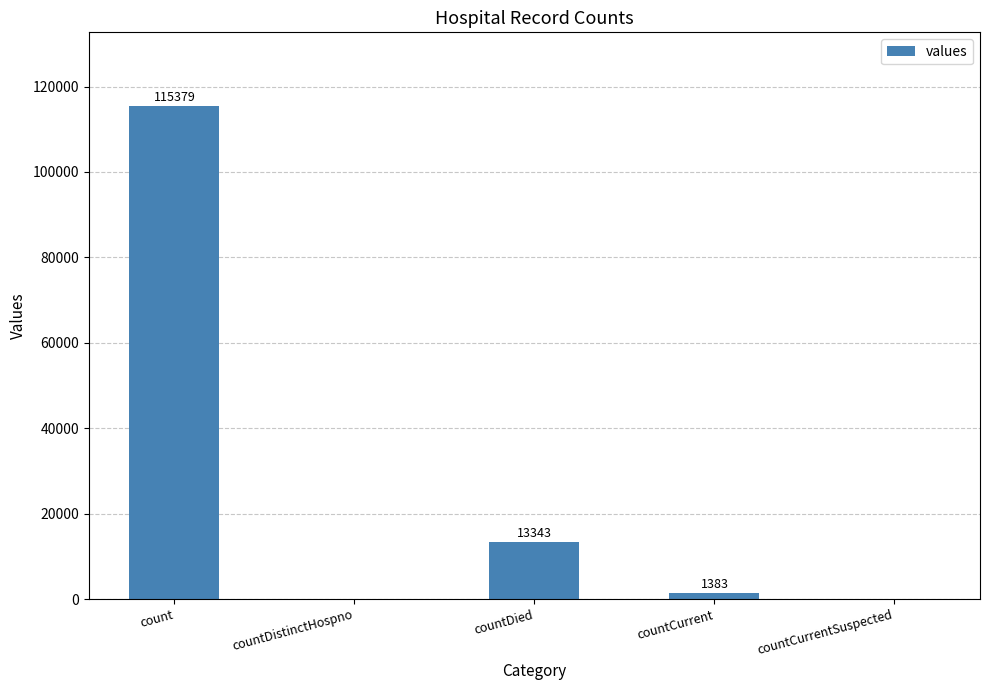

What is the maximum value shown in the chart?

115379